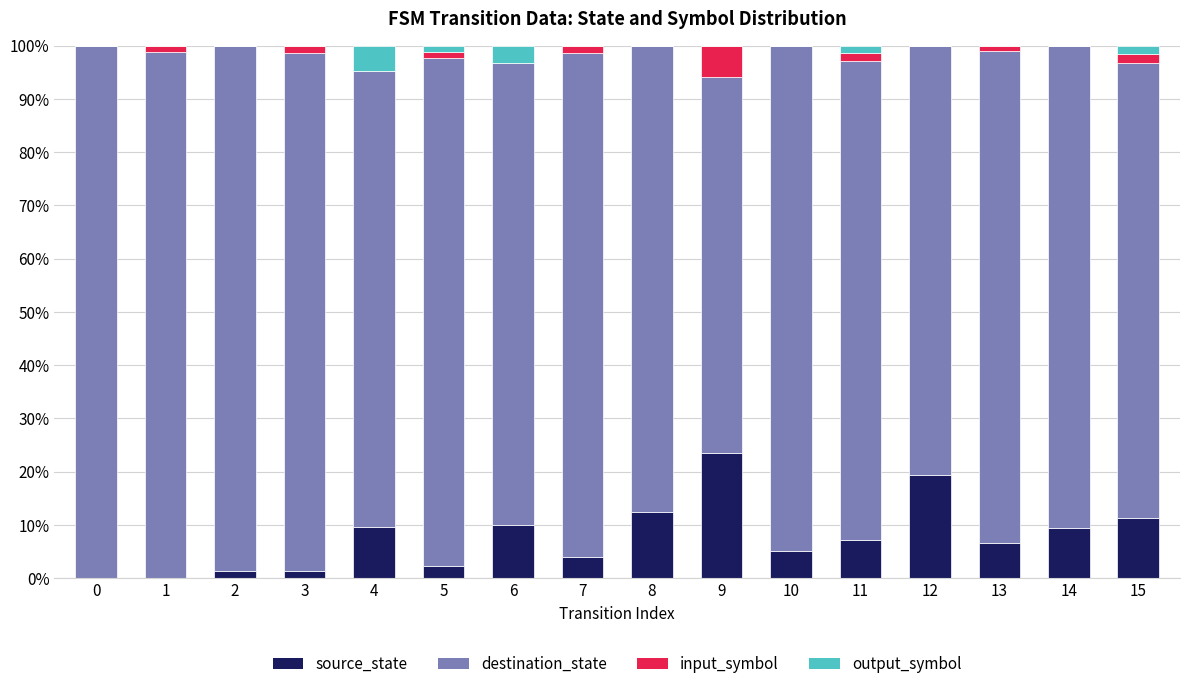

What is the sum of all source_state values?

123.4